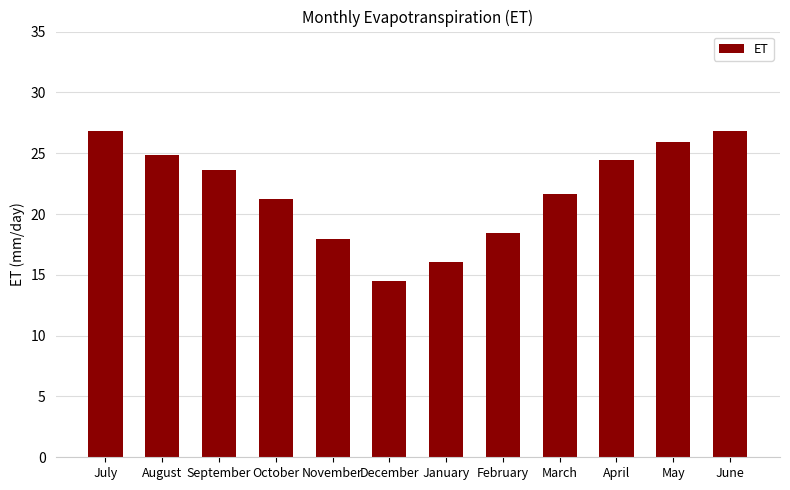

Does the chart contain stacked bars?

No